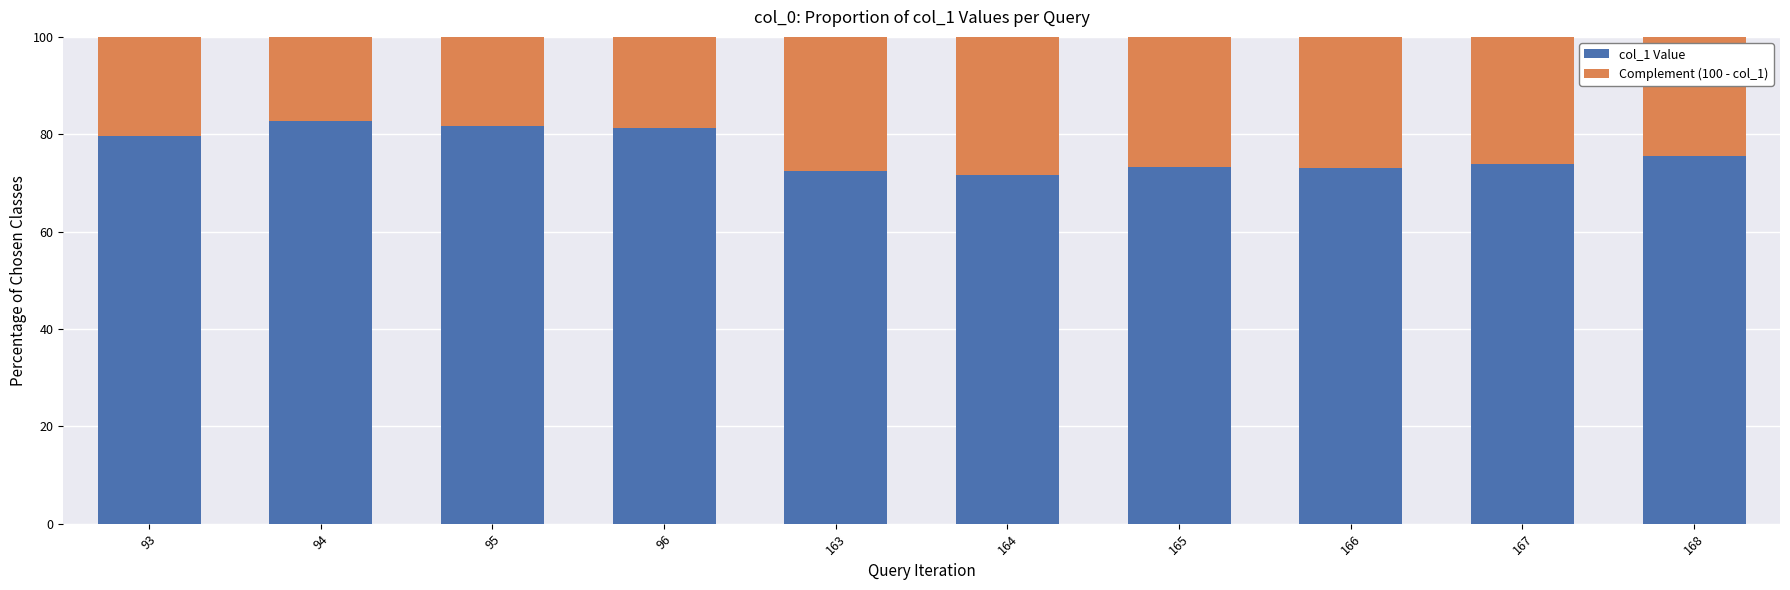

What is the lowest value of the col_1 Value series?

71.6